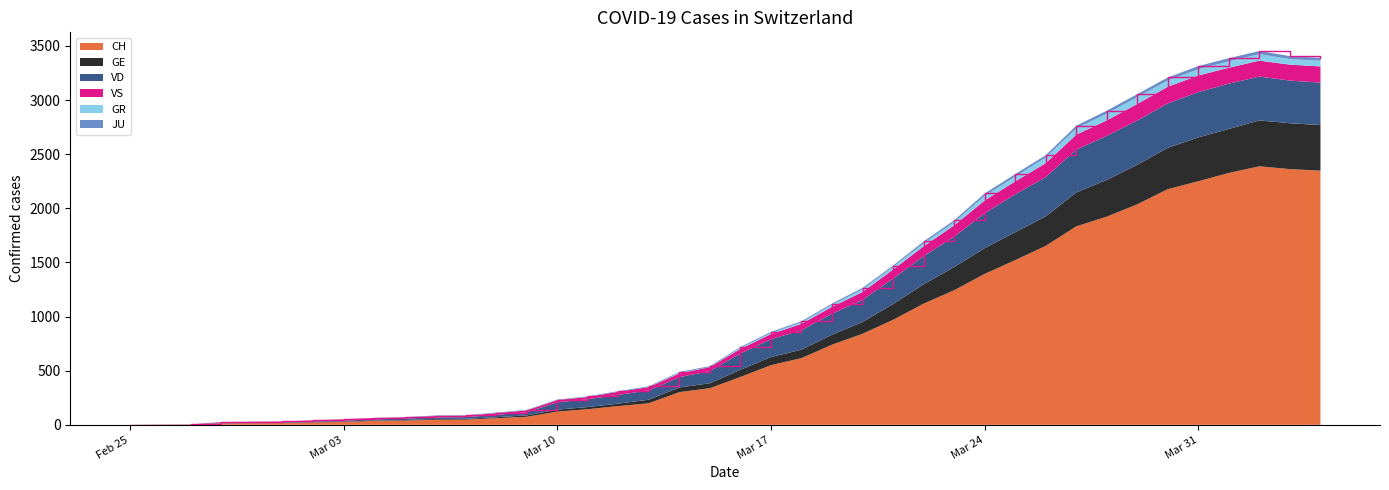

Reading left to right, what are all the values shown in this chart?

CH: 0	1	2	13	15	16	22	27	35	39	47	48	61	74	122	144	173	199	302	338	442	551	616	740	841	970	1119	1243	1394	1521	1653	1833	1923	2037	2177	2250	2327	2388	2362	2348
GE: 0	1	1	2	3	3	3	4	4	5	7	7	9	13	18	20	23	33	43	46	66	75	78	92	109	145	179	214	238	258	272	313	339	365	382	405	406	424	424	421
VD: 0	0	0	4	4	4	6	8	11	14	15	16	22	29	68	72	81	86	95	113	151	165	180	194	204	236	259	281	322	350	363	396	407	409	410	419	419	405	394	392
VS: 0	0	0	6	6	7	10	12	13	11	12	12	16	17	20	21	28	30	34	36	42	47	59	64	73	83	92	104	118	119	129	138	143	153	154	153	147	147	147	150
GR: 0	0	0	0	0	0	0	0	0	0	0	0	0	0	0	0	0	0	6	0	9	9	13	18	24	24	27	29	43	45	52	58	63	63	58	58	59	60	51	52
JU: 0	0	1	1	1	1	1	1	1	2	5	5	5	5	5	6	6	8	8	9	9	11	11	12	14	13	18	18	22	23	22	25	27	28	28	29	29	29	28	27